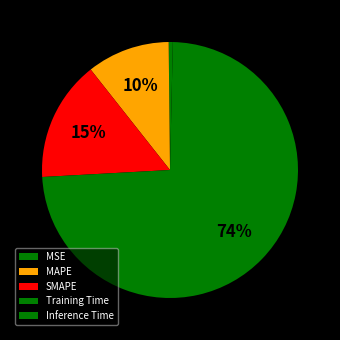

How many slices are in this pie chart?

5